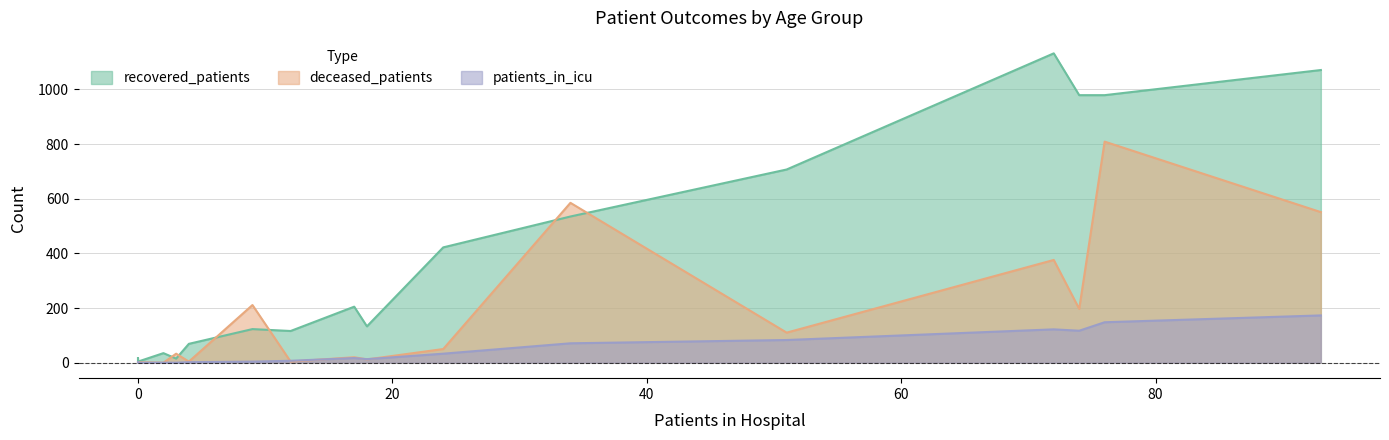

List the series in order of their overall mean, lowest first.

patients_in_icu, deceased_patients, recovered_patients